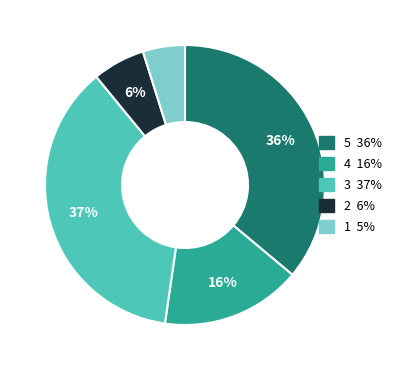

Which category has the biggest portion of the pie?

3